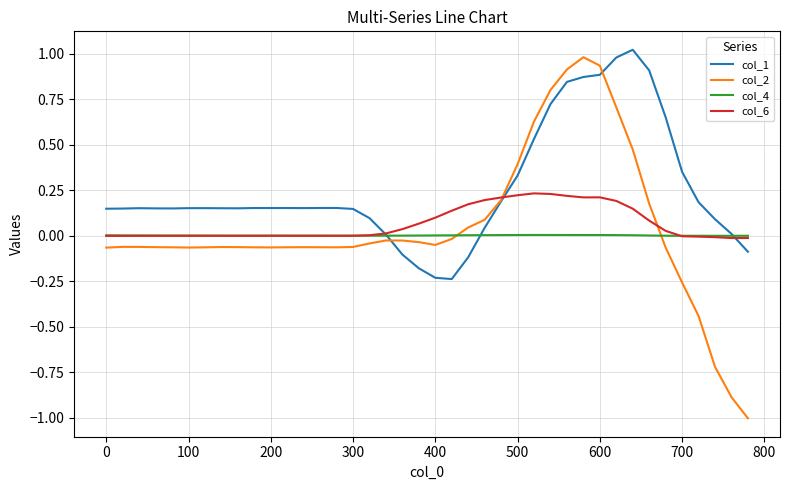

Count the number of data series in this chart.

4